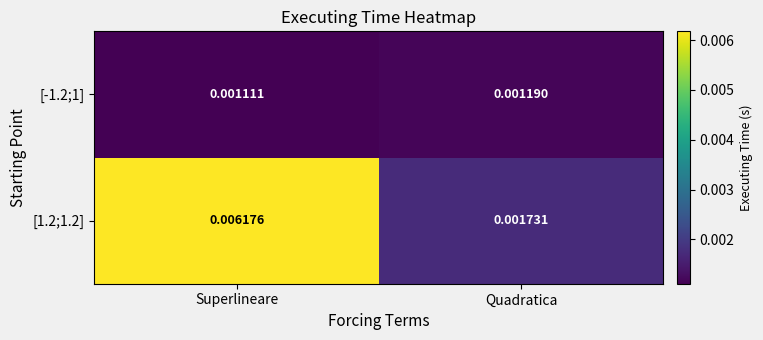

At which label is [1.2;1.2] closest to 0?

Quadratica